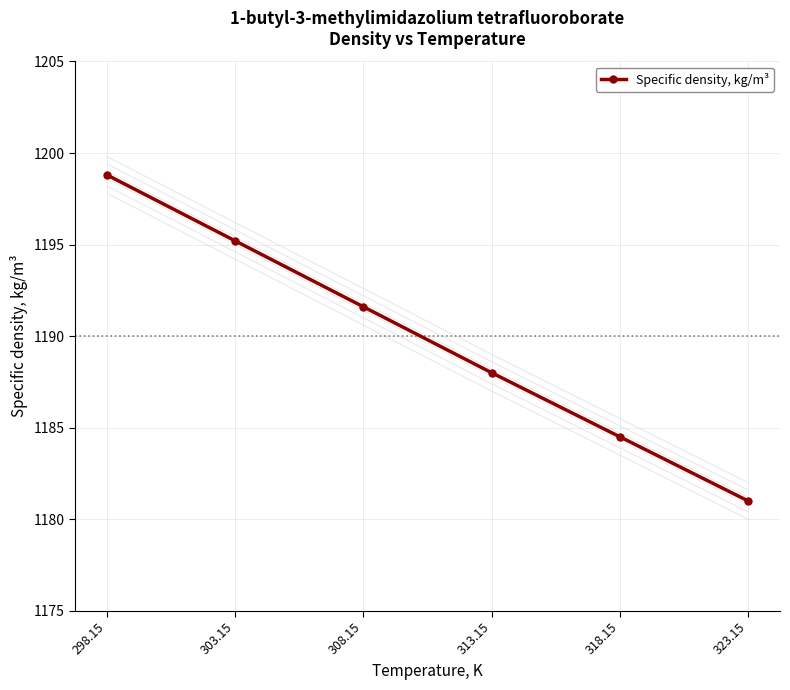

Is this an area chart (filled region under the line)?

No